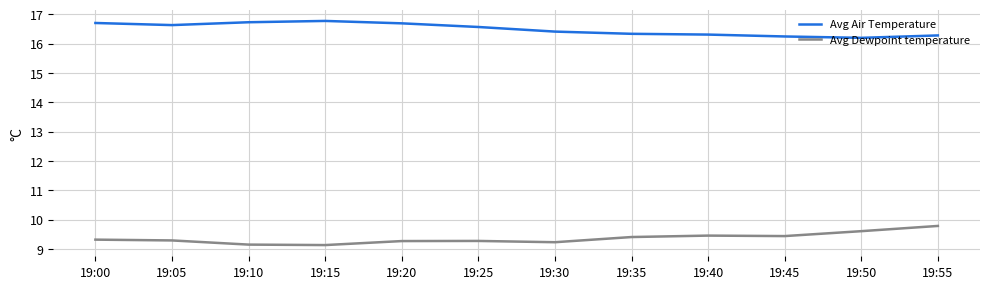

True or false: Avg Air Temperature and Avg Dewpoint temperature intersect in this chart.

False